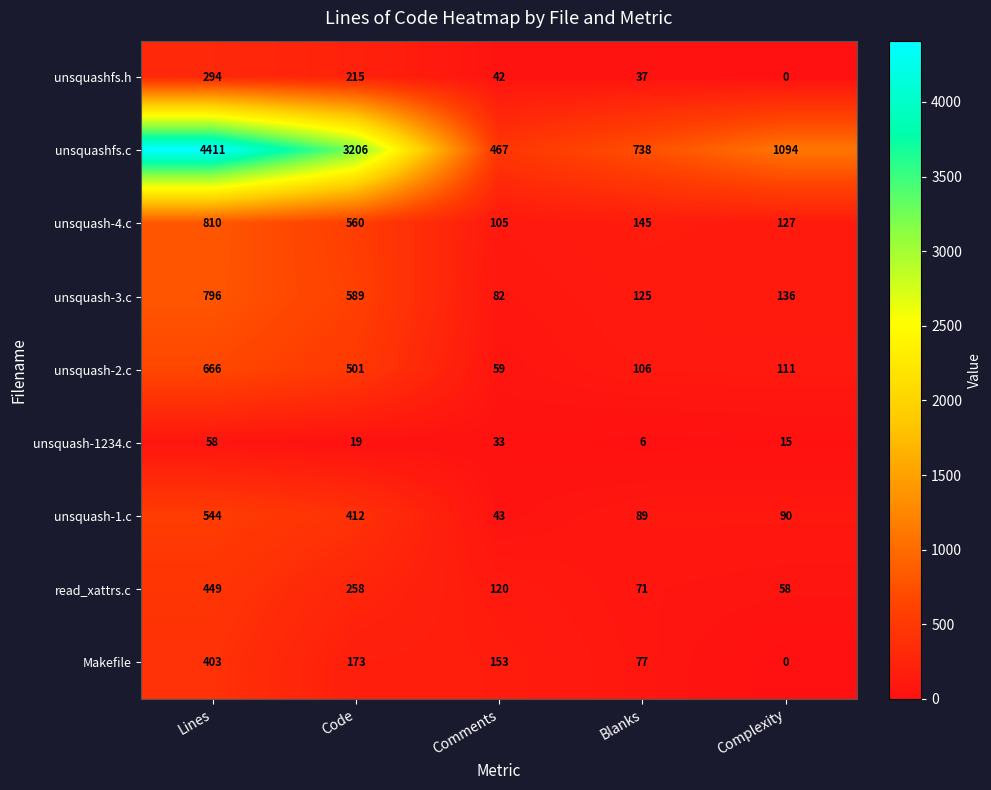

At Lines, list the series in order from smallest to largest.

unsquash-1234.c, unsquashfs.h, Makefile, read_xattrs.c, unsquash-1.c, unsquash-2.c, unsquash-3.c, unsquash-4.c, unsquashfs.c